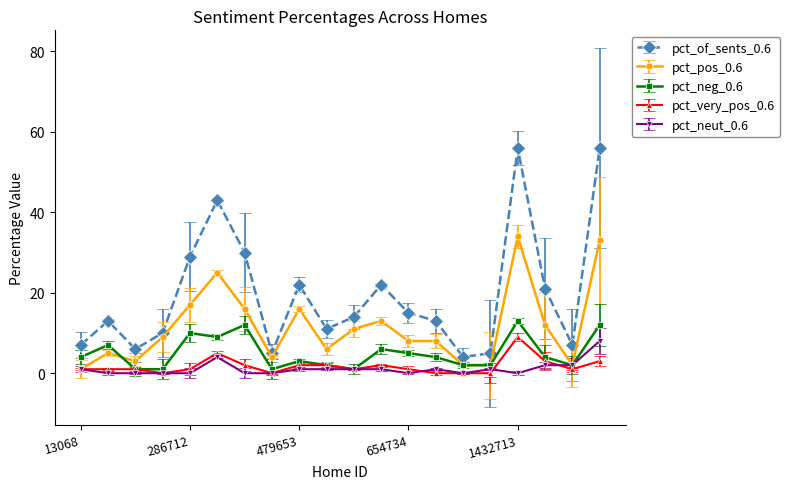

True or false: pct_very_pos_0.6 and pct_of_sents_0.6 intersect in this chart.

False